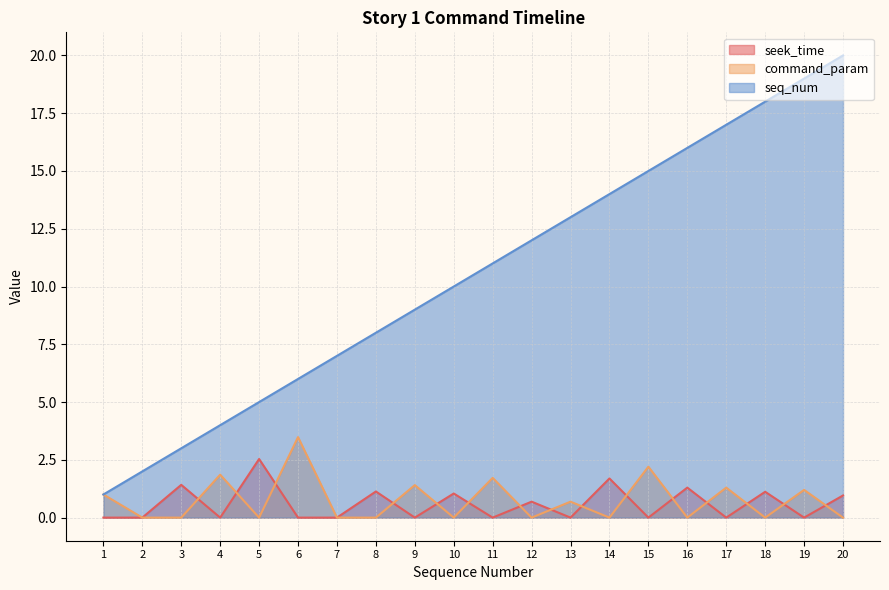

Between 1 and 5, which series saw the biggest shift?

seq_num